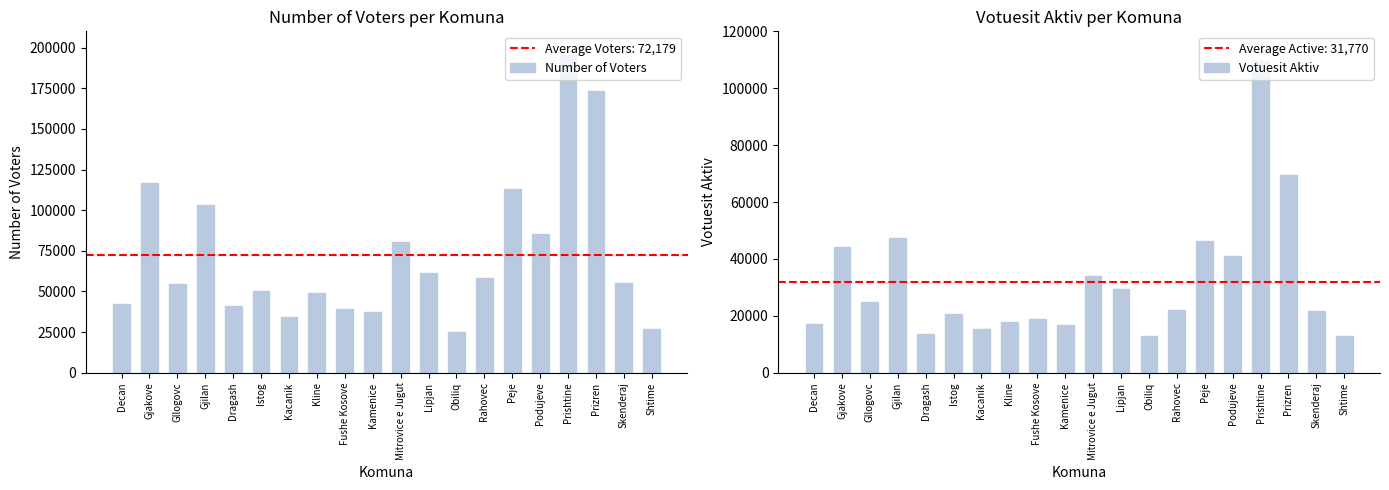

How many data points in Votuesit Aktiv are less than 22211?

10